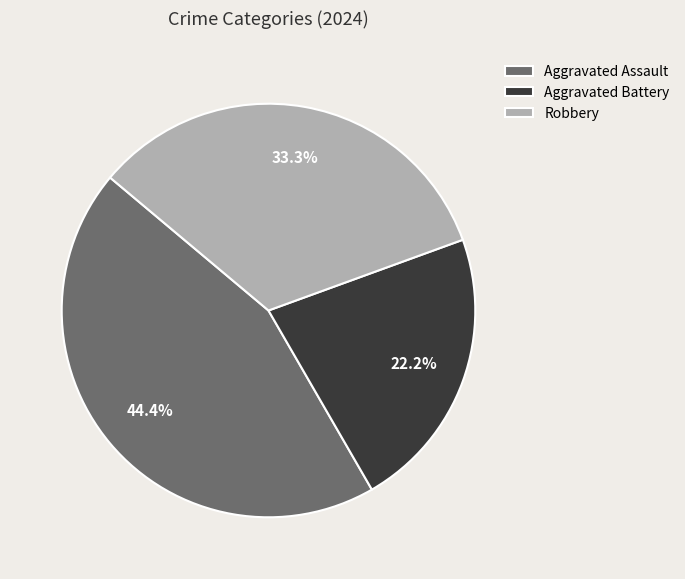

Does any single category account for the majority?

No